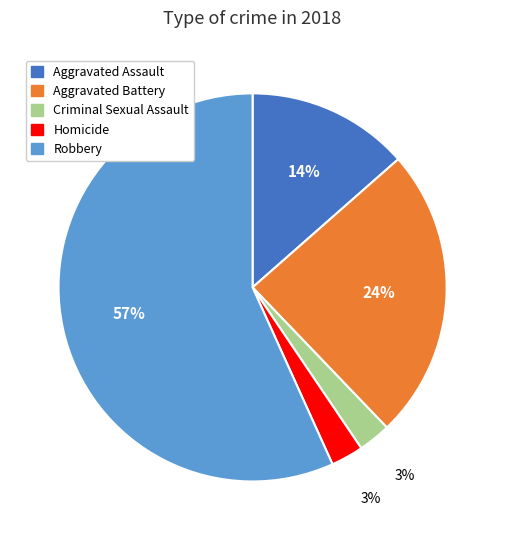

Which category has the biggest portion of the pie?

Robbery